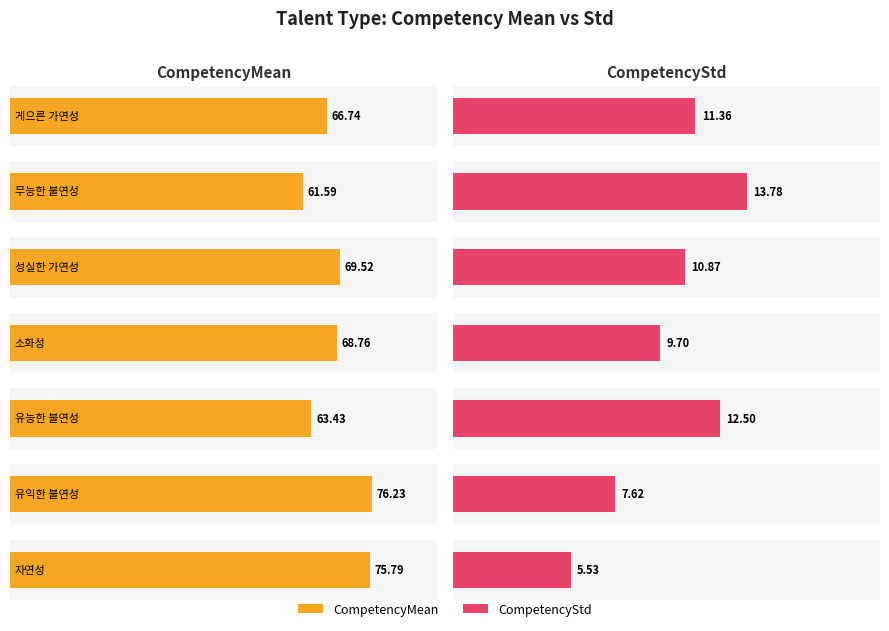

Reading right to left, transcribe all the data shown in this chart.

CompetencyMean: 자연성=75.8	유익한 불연성=76.2	유능한 불연성=63.4	소화성=68.8	성실한 가연성=69.5	무능한 불연성=61.6	게으른 가연성=66.7
CompetencyStd: 자연성=5.5	유익한 불연성=7.6	유능한 불연성=12.5	소화성=9.7	성실한 가연성=10.9	무능한 불연성=13.8	게으른 가연성=11.4